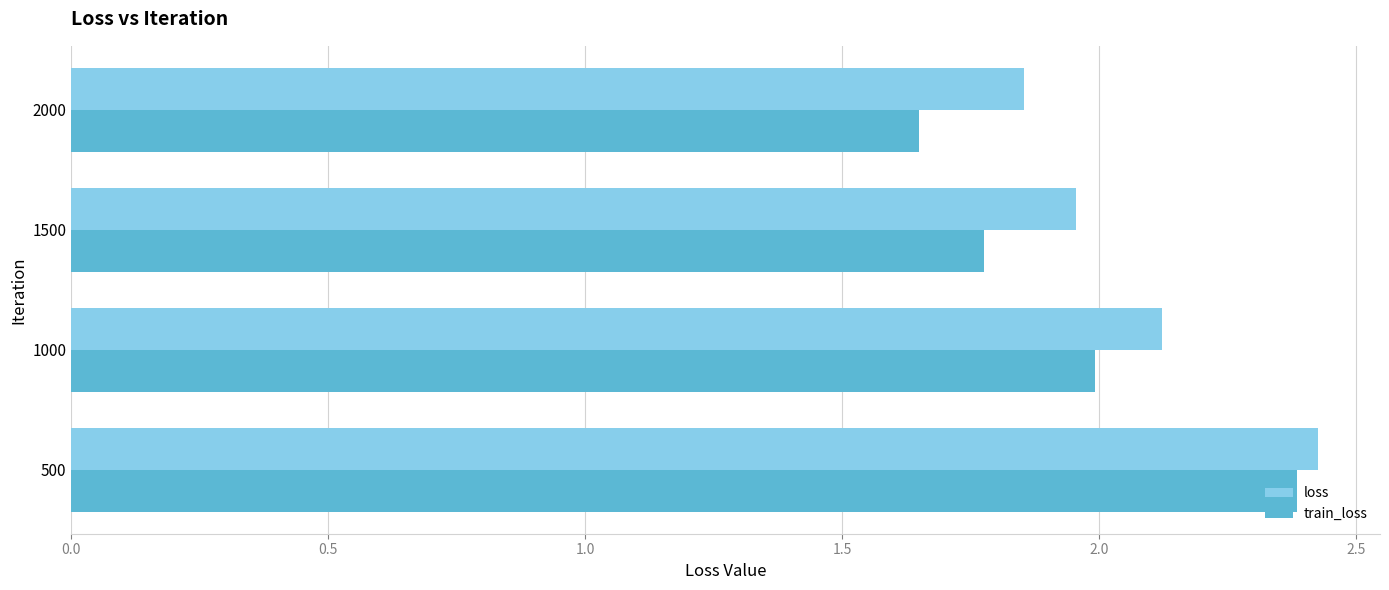

The loss series shows 2.0 at 1500. True or false?

True